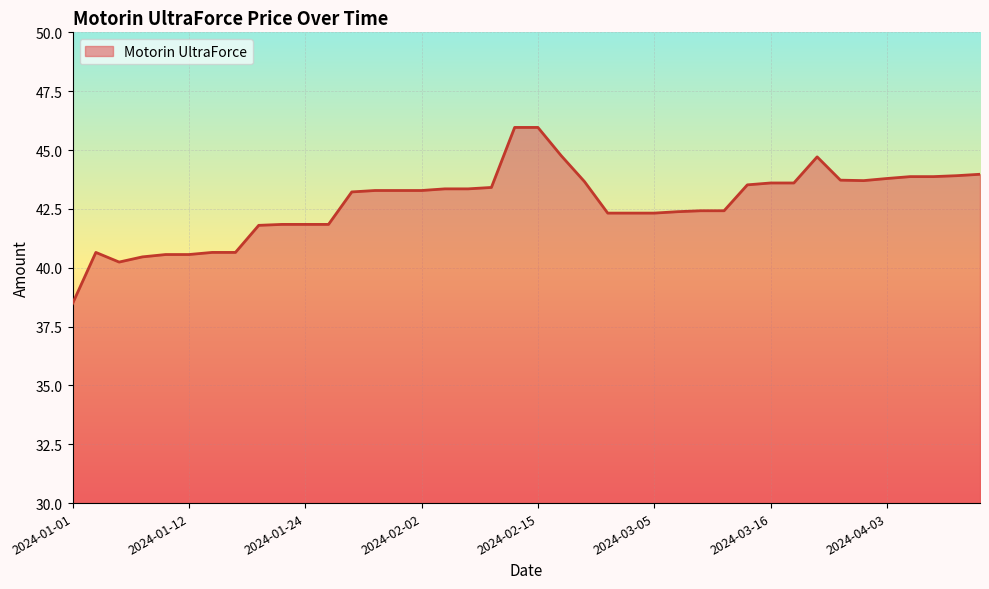

What is the maximum value shown in the chart?

46.0